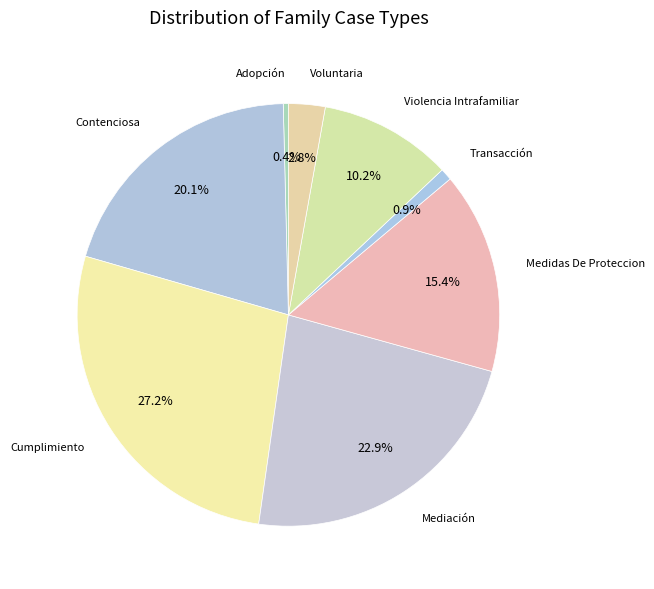

Count the number of slices in the pie.

8